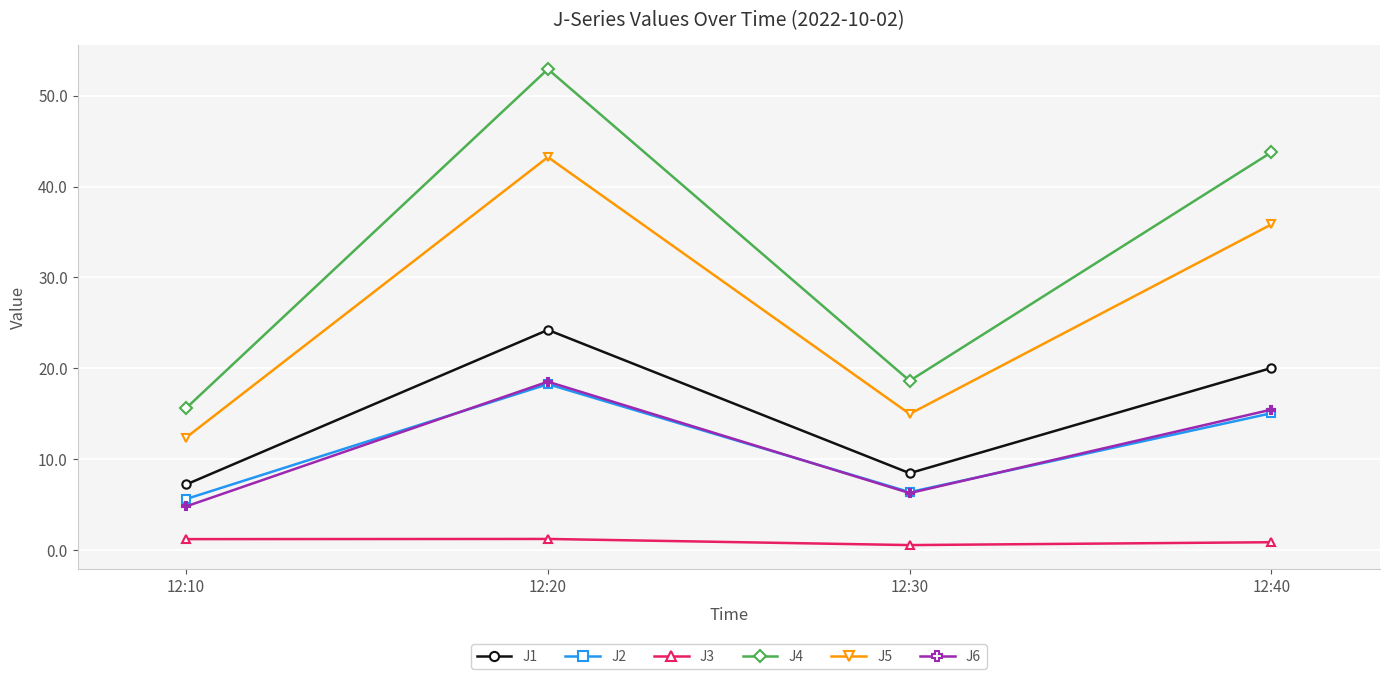

True or false: J1 and J3 cross at least once.

False